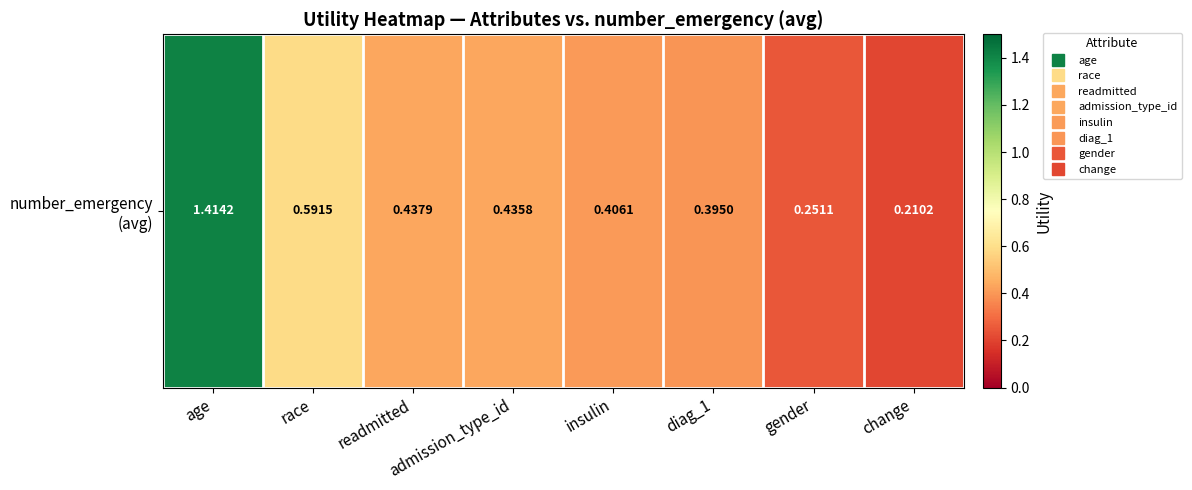

At which category does the chart reach its minimum across all series?

change